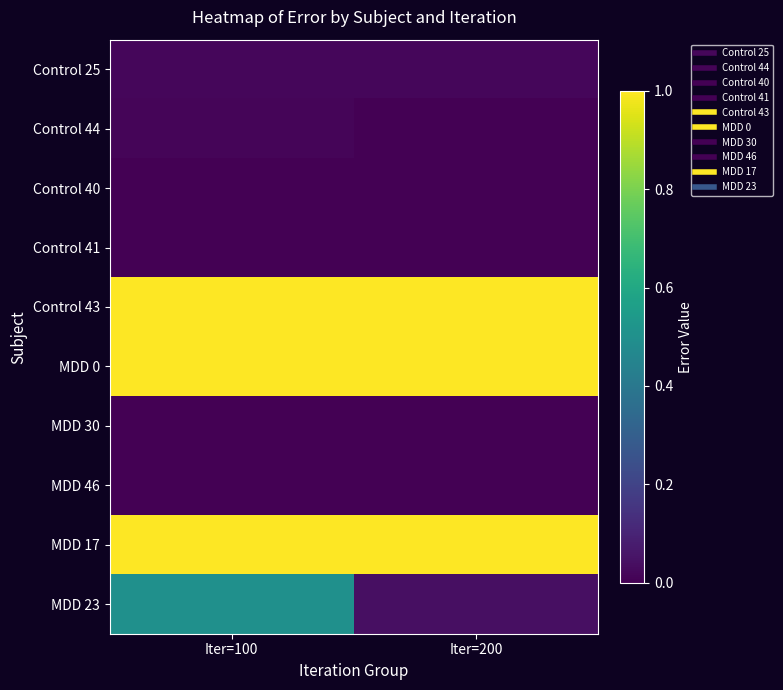

Reading left to right, what are all the values shown in this chart?

Control 25: Iter=100=0.0	Iter=200=0.0
Control 44: Iter=100=0.0	Iter=200=0.0
Control 40: Iter=100=0.0	Iter=200=0.0
Control 41: Iter=100=0.0	Iter=200=0.0
Control 43: Iter=100=1.0	Iter=200=1.0
MDD 0: Iter=100=1.0	Iter=200=1.0
MDD 30: Iter=100=0.0	Iter=200=0.0
MDD 46: Iter=100=0.0	Iter=200=0.0
MDD 17: Iter=100=1.0	Iter=200=1.0
MDD 23: Iter=100=0.5	Iter=200=0.0